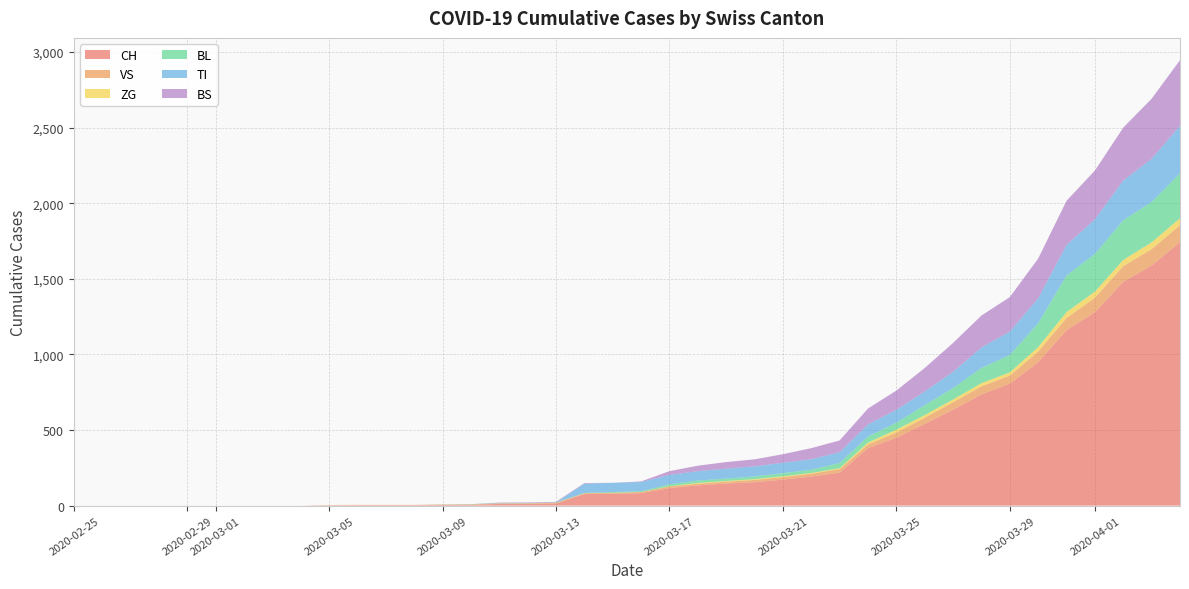

Reading right to left, what are all the values shown in this chart?

CH: 2020-04-04=1742	2020-04-03=1588	2020-04-02=1480	2020-04-01=1279	2020-03-31=1160	2020-03-30=948	2020-03-29=806	2020-03-28=736	2020-03-27=634	2020-03-26=540	2020-03-25=449	2020-03-24=380	2020-03-23=218	2020-03-22=192	2020-03-21=172	2020-03-20=155	2020-03-19=146	2020-03-18=134	2020-03-17=116	2020-03-16=82	2020-03-15=79	2020-03-14=76	2020-03-13=14	2020-03-12=12	2020-03-11=11	2020-03-10=6	2020-03-09=5	2020-03-08=3	2020-03-07=3	2020-03-06=3	2020-03-05=2	2020-03-04=0	2020-03-03=0	2020-03-02=0	2020-03-01=0	2020-02-29=0	2020-02-28=0	2020-02-27=0	2020-02-26=0	2020-02-25=0
VS: 2020-04-04=112	2020-04-03=109	2020-04-02=104	2020-04-01=96	2020-03-31=81	2020-03-30=71	2020-03-29=54	2020-03-28=53	2020-03-27=50	2020-03-26=41	2020-03-25=35	2020-03-24=25	2020-03-23=24	2020-03-22=19	2020-03-21=17	2020-03-20=15	2020-03-19=12	2020-03-18=11	2020-03-17=11	2020-03-16=8	2020-03-15=6	2020-03-14=6	2020-03-13=5	2020-03-12=3	2020-03-11=3	2020-03-10=2	2020-03-09=2	2020-03-08=2	2020-03-07=2	2020-03-06=2	2020-03-05=2	2020-03-04=0	2020-03-03=0	2020-03-02=0	2020-03-01=0	2020-02-29=0	2020-02-28=0	2020-02-27=0	2020-02-26=0	2020-02-25=0
ZG: 2020-04-04=46	2020-04-03=44	2020-04-02=41	2020-04-01=40	2020-03-31=39	2020-03-30=29	2020-03-29=21	2020-03-28=21	2020-03-27=18	2020-03-26=18	2020-03-25=18	2020-03-24=12	2020-03-23=5	2020-03-22=5	2020-03-21=5	2020-03-20=5	2020-03-19=5	2020-03-18=5	2020-03-17=1	2020-03-16=0	2020-03-15=0	2020-03-14=0	2020-03-13=0	2020-03-12=0	2020-03-11=0	2020-03-10=0	2020-03-09=0	2020-03-08=0	2020-03-07=0	2020-03-06=0	2020-03-05=0	2020-03-04=0	2020-03-03=0	2020-03-02=0	2020-03-01=0	2020-02-29=0	2020-02-28=0	2020-02-27=0	2020-02-26=0	2020-02-25=0
BL: 2020-04-04=298	2020-04-03=266	2020-04-02=262	2020-04-01=249	2020-03-31=242	2020-03-30=158	2020-03-29=115	2020-03-28=100	2020-03-27=76	2020-03-26=65	2020-03-25=46	2020-03-24=40	2020-03-23=35	2020-03-22=21	2020-03-21=21	2020-03-20=18	2020-03-19=16	2020-03-18=16	2020-03-17=13	2020-03-16=5	2020-03-15=5	2020-03-14=2	2020-03-13=2	2020-03-12=2	2020-03-11=2	2020-03-10=2	2020-03-09=1	2020-03-08=0	2020-03-07=0	2020-03-06=0	2020-03-05=0	2020-03-04=0	2020-03-03=0	2020-03-02=0	2020-03-01=0	2020-02-29=0	2020-02-28=0	2020-02-27=0	2020-02-26=0	2020-02-25=0
TI: 2020-04-04=314	2020-04-03=287	2020-04-02=263	2020-04-01=229	2020-03-31=202	2020-03-30=165	2020-03-29=155	2020-03-28=136	2020-03-27=107	2020-03-26=91	2020-03-25=85	2020-03-24=80	2020-03-23=71	2020-03-22=70	2020-03-21=68	2020-03-20=67	2020-03-19=65	2020-03-18=62	2020-03-17=62	2020-03-16=61	2020-03-15=61	2020-03-14=61	2020-03-13=0	2020-03-12=0	2020-03-11=0	2020-03-10=0	2020-03-09=0	2020-03-08=0	2020-03-07=0	2020-03-06=0	2020-03-05=0	2020-03-04=0	2020-03-03=0	2020-03-02=0	2020-03-01=0	2020-02-29=0	2020-02-28=0	2020-02-27=0	2020-02-26=0	2020-02-25=0
BS: 2020-04-04=434	2020-04-03=397	2020-04-02=350	2020-04-01=323	2020-03-31=292	2020-03-30=263	2020-03-29=228	2020-03-28=211	2020-03-27=191	2020-03-26=155	2020-03-25=128	2020-03-24=105	2020-03-23=78	2020-03-22=73	2020-03-21=57	2020-03-20=46	2020-03-19=44	2020-03-18=36	2020-03-17=25	2020-03-16=4	2020-03-15=0	2020-03-14=4	2020-03-13=4	2020-03-12=4	2020-03-11=4	2020-03-10=0	2020-03-09=0	2020-03-08=0	2020-03-07=0	2020-03-06=0	2020-03-05=0	2020-03-04=0	2020-03-03=0	2020-03-02=0	2020-03-01=0	2020-02-29=0	2020-02-28=0	2020-02-27=0	2020-02-26=0	2020-02-25=0